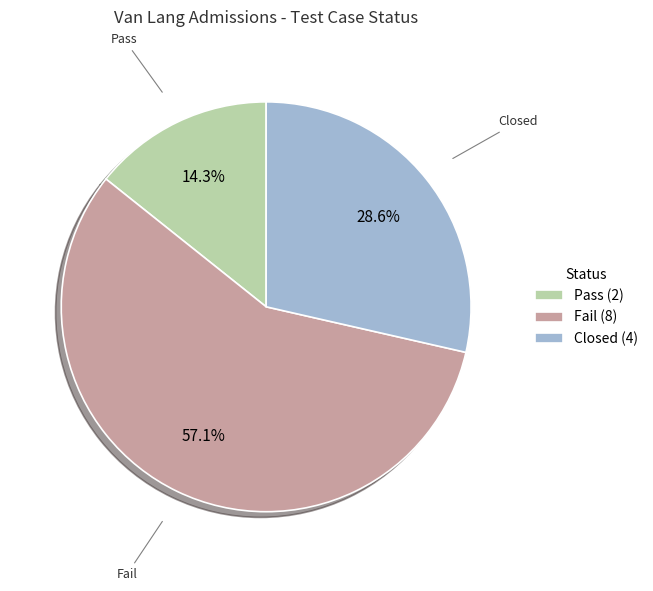

Count the number of slices in the pie.

3